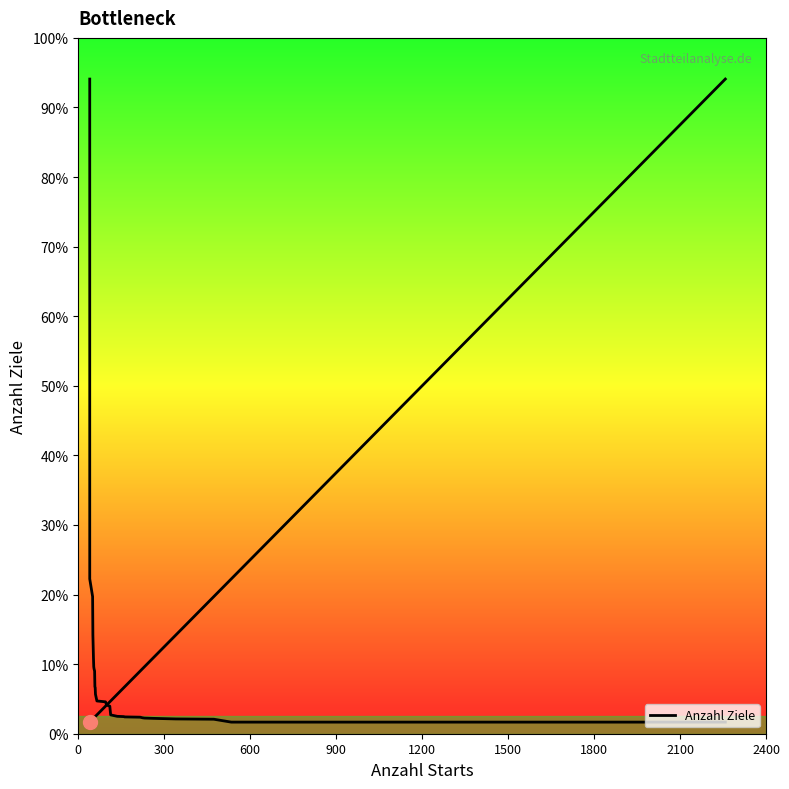

What is the difference between the maximum and minimum values?

2218